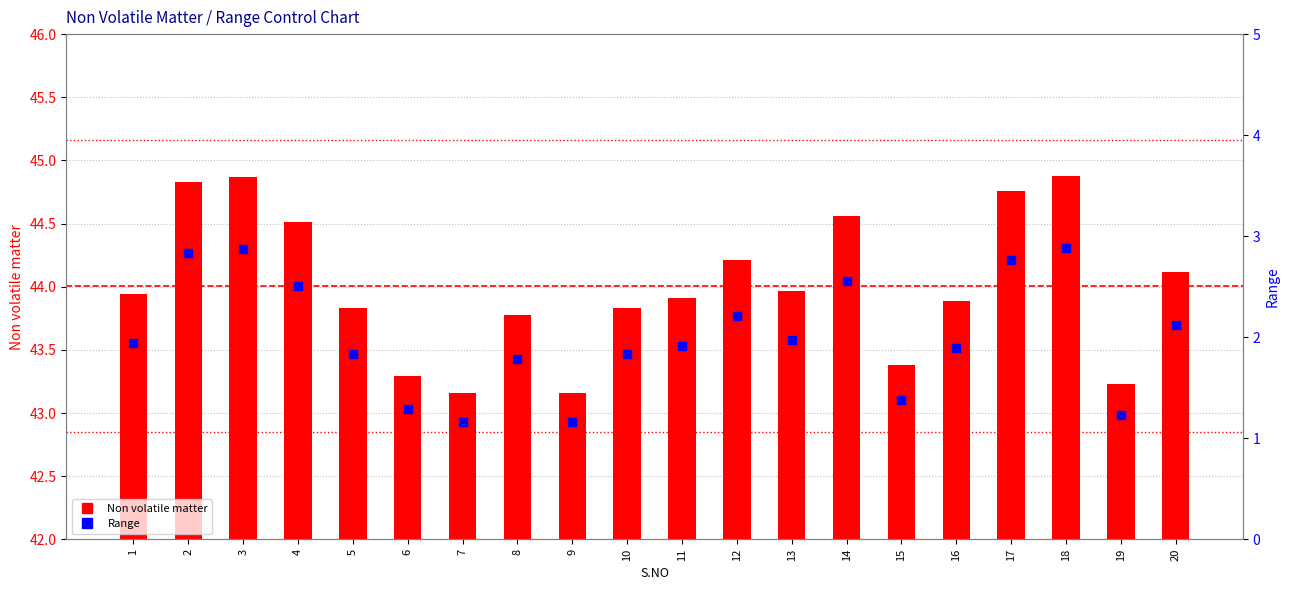

Which series reaches the maximum Y coordinate?

Non volatile matter